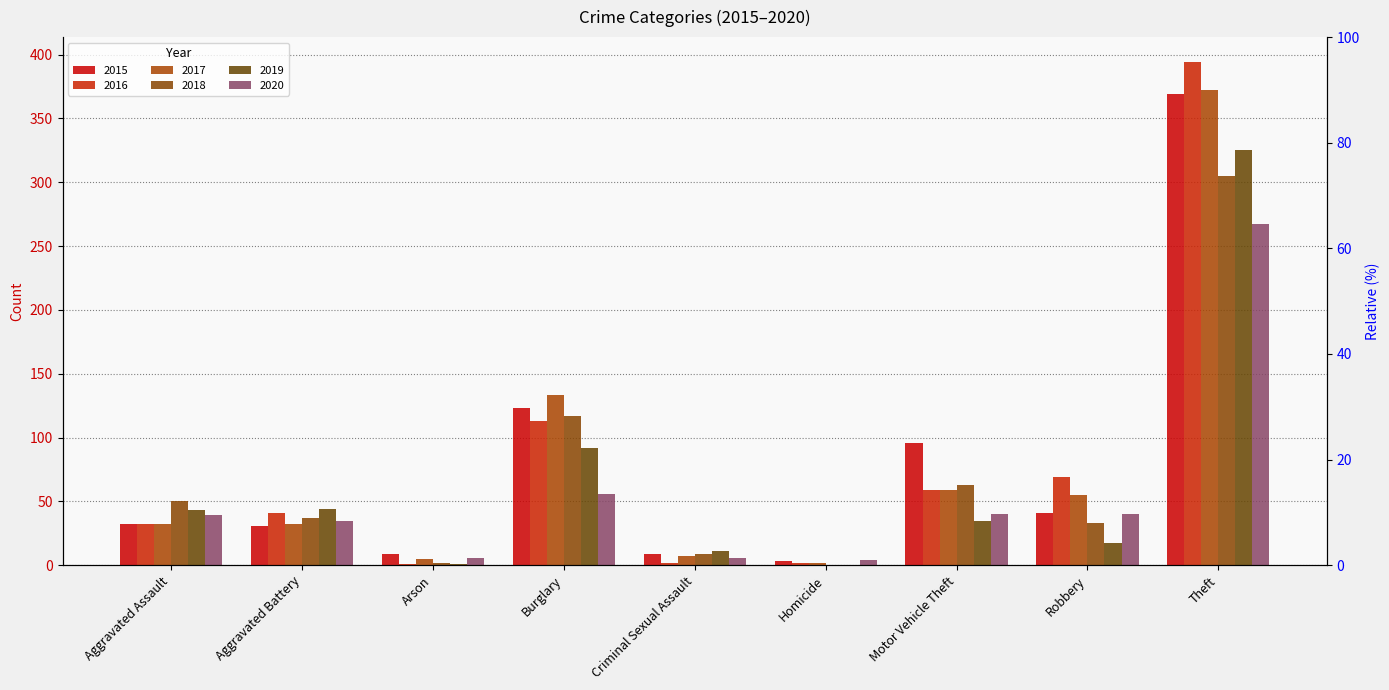

The value of 2019 at Aggravated Assault is 65. True or false?

False